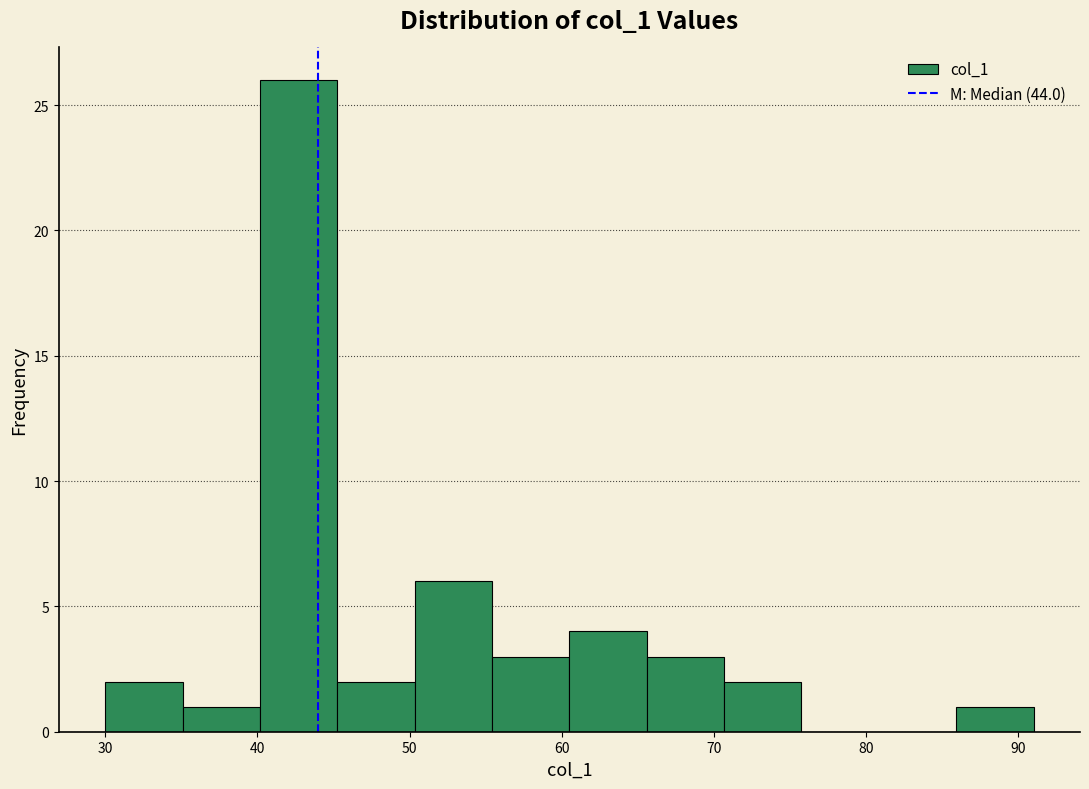

Reading left to right, list every bar in this chart as the range it spans on the x-axis followed by its height. Neither the bar edges nor the heights are printed on the chart, so give them approximately, as read against the axes.

30 to 35: 2
35 to 40: 1
40 to 45: 26
45 to 50: 2
50 to 55: 6
55 to 61: 3
61 to 66: 4
66 to 71: 3
71 to 76: 2
76 to 81: 0
81 to 86: 0
86 to 91: 1